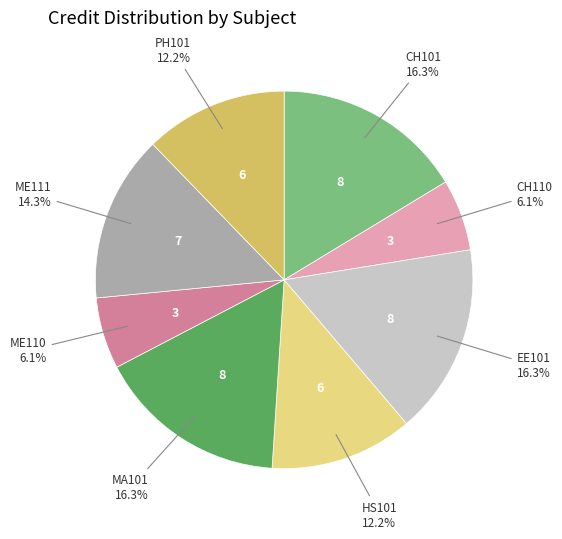

To the nearest percent, what is the average slice percentage?

12%